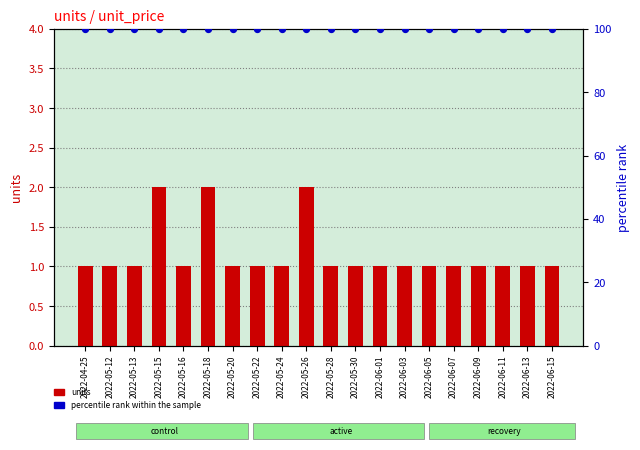

What is the total value across all series at 2022-05-15?

102